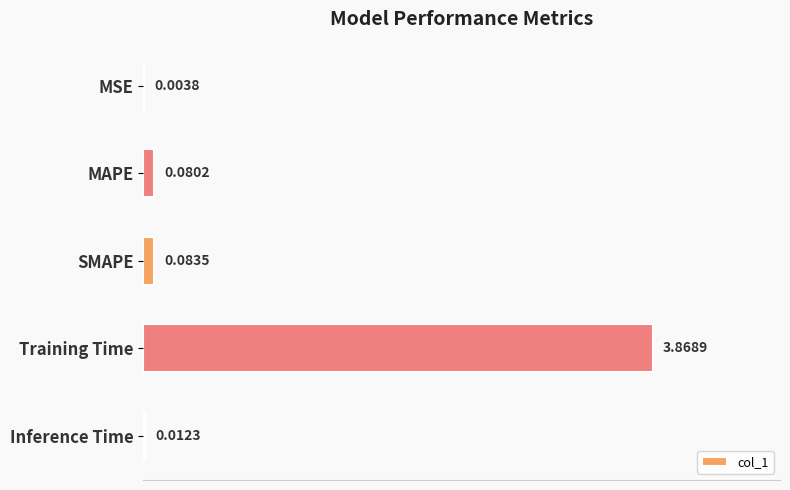

Which has a higher value, Training Time or MSE?

Training Time